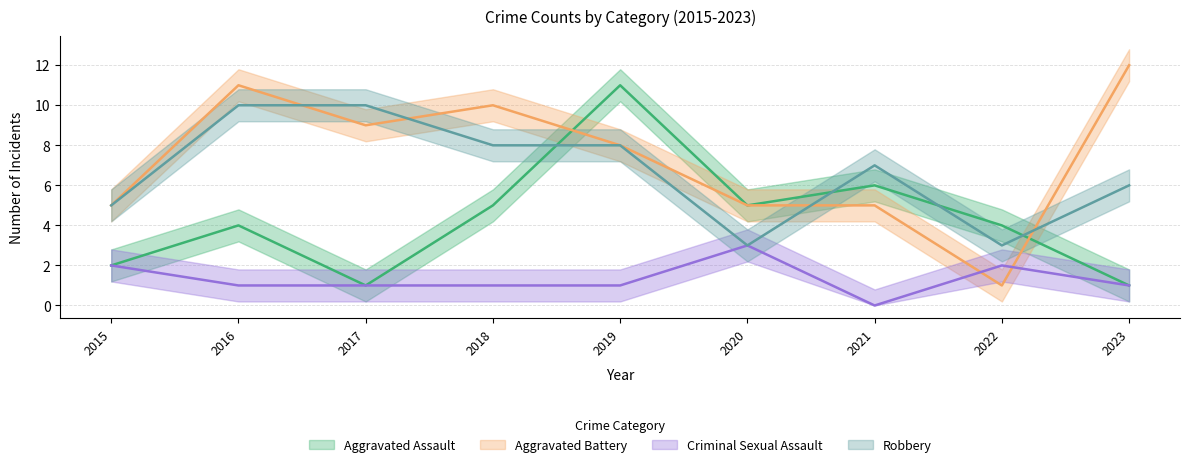

What is the difference between the Aggravated Assault values at 2021 and 2020?

1